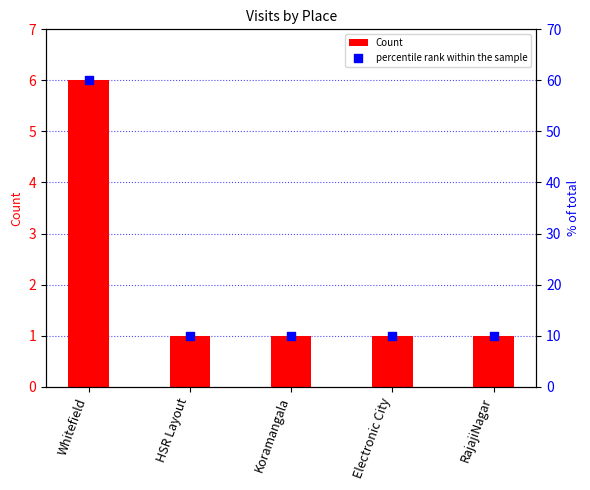

Is the value of Count at RajajiNagar greater than the value of percentile rank within the sample at RajajiNagar?

No